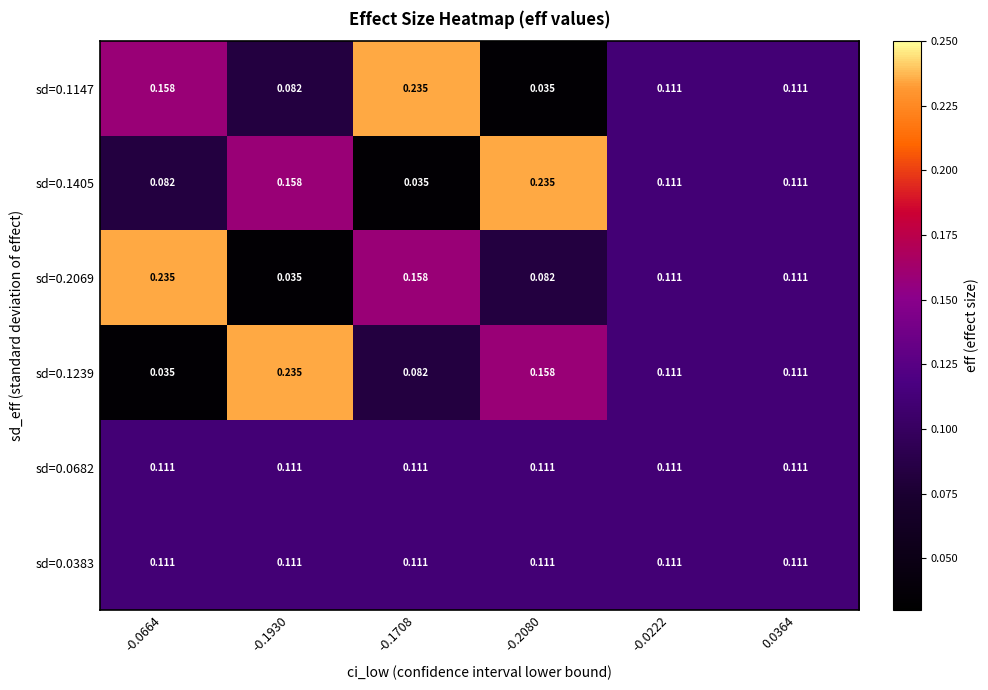

Is the value of sd=0.1405 at 0.0364 greater than the value of sd=0.1239 at -0.1708?

Yes